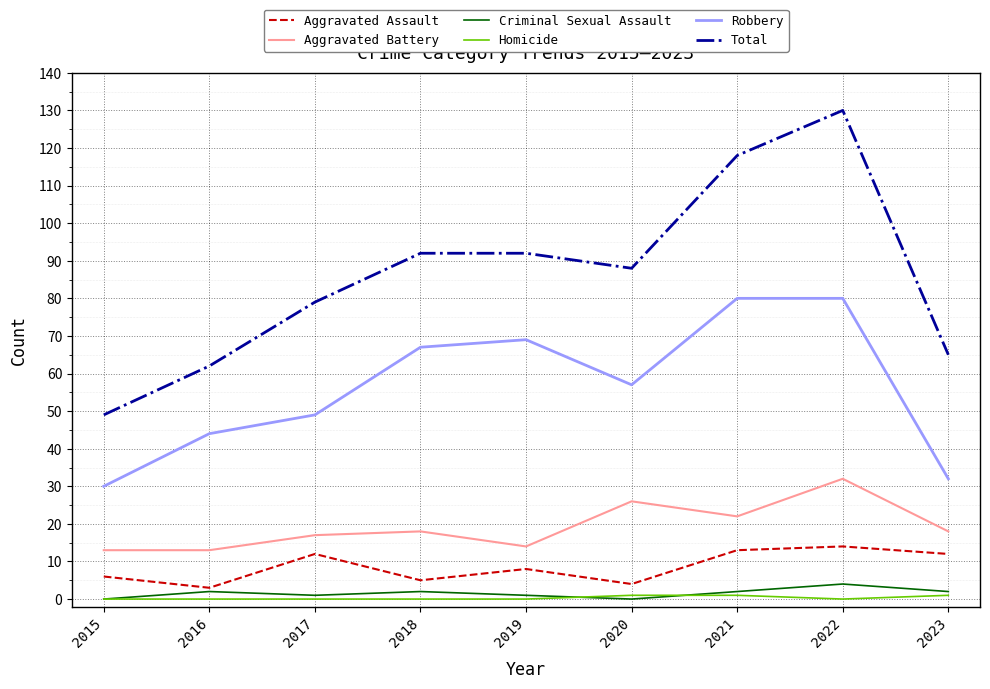

What is the difference between the second highest and second lowest values in the Aggravated Assault series?

9